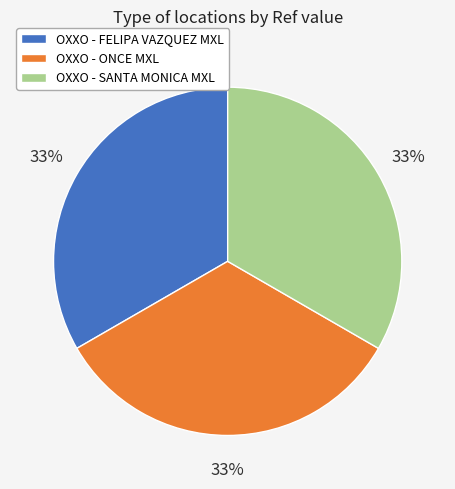

Is there a majority slice in this chart?

No